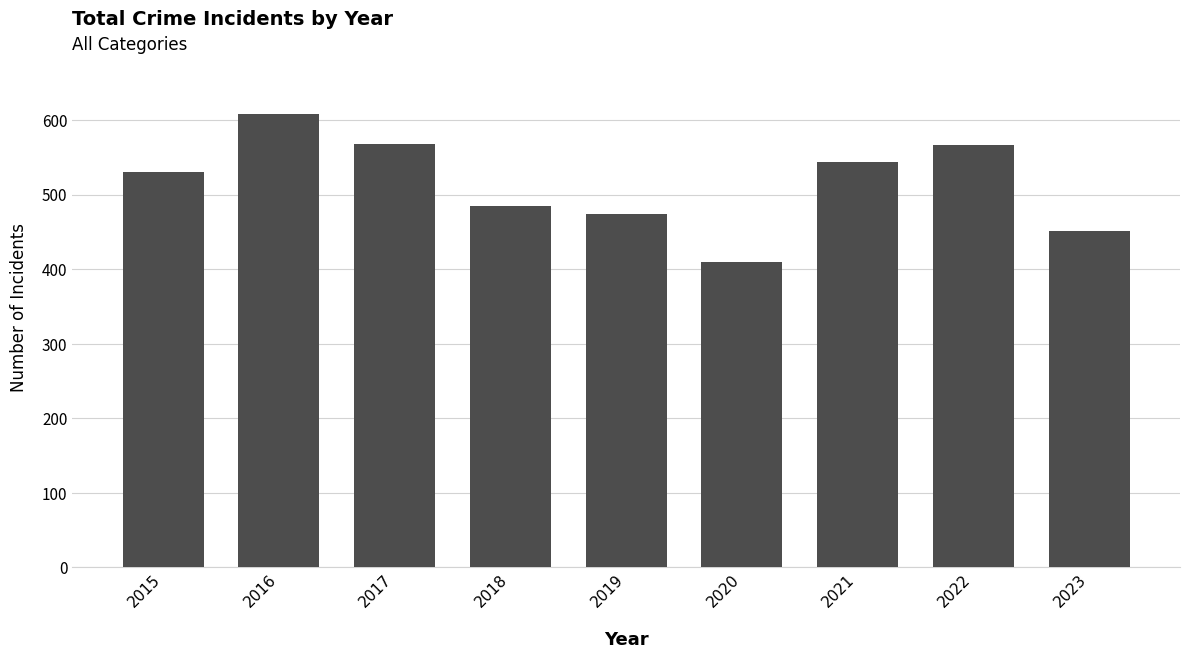

Which has a higher value, 2021 or 2020?

2021